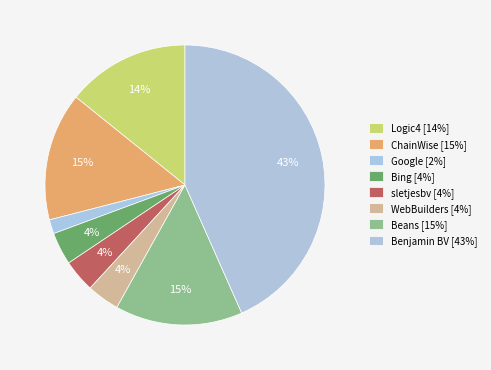

Which slice is the smallest?

Google